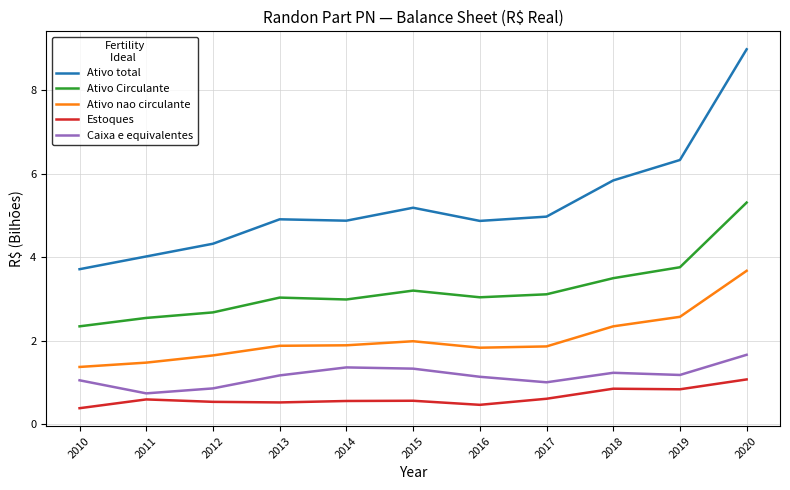

True or false: Ativo total and Ativo nao circulante cross at least once.

False